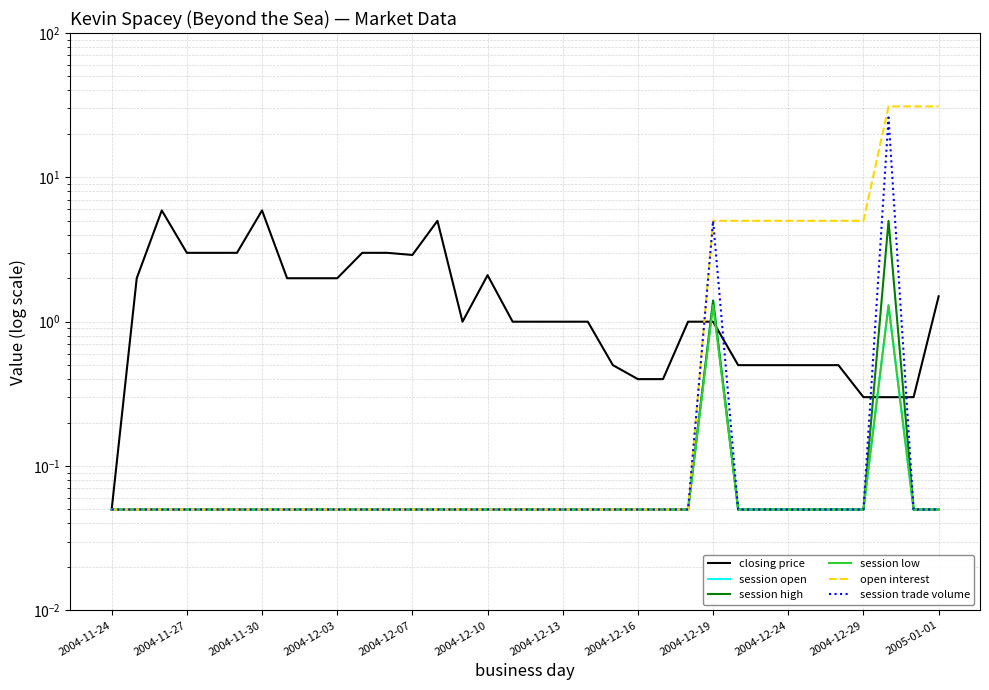

Count the number of categories in the chart.

34